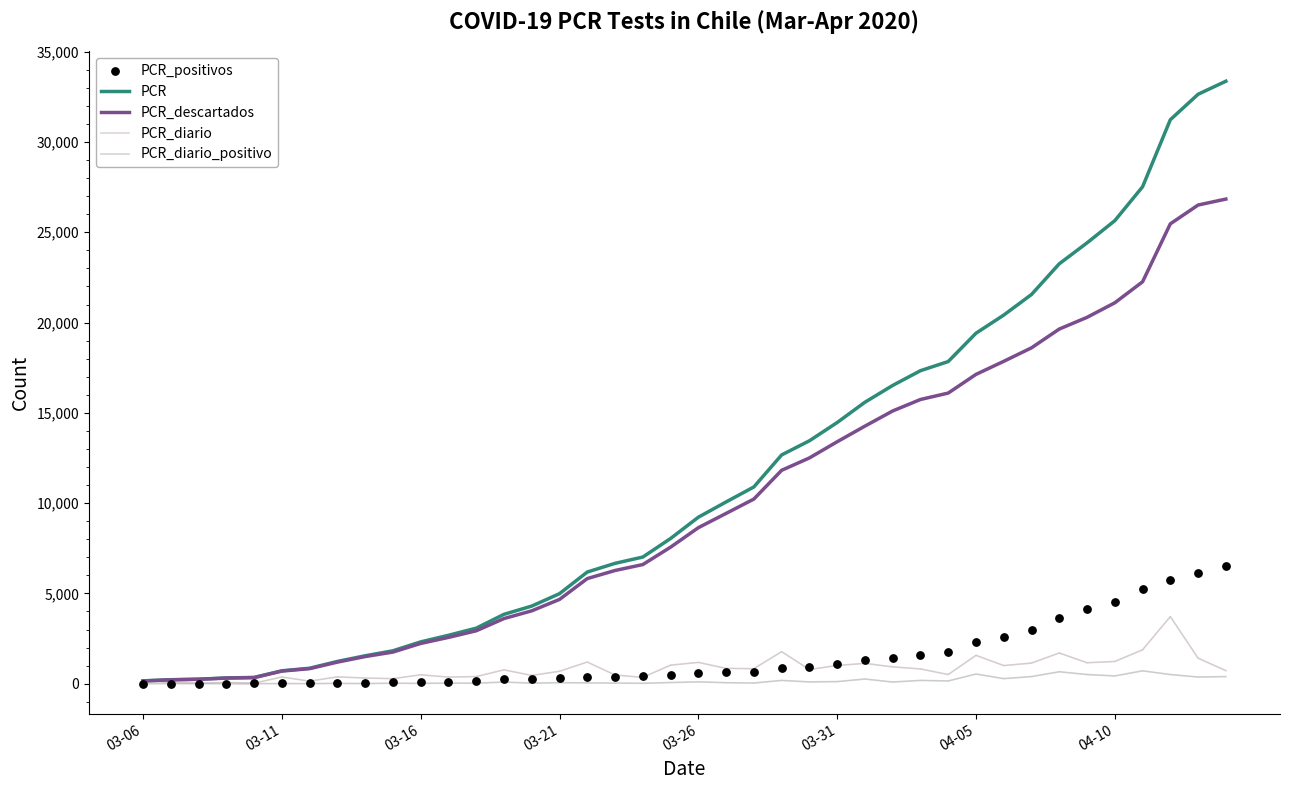

What are all the series names shown in the legend?

PCR, PCR_descartados, PCR_diario, PCR_diario_positivo, PCR_positivos